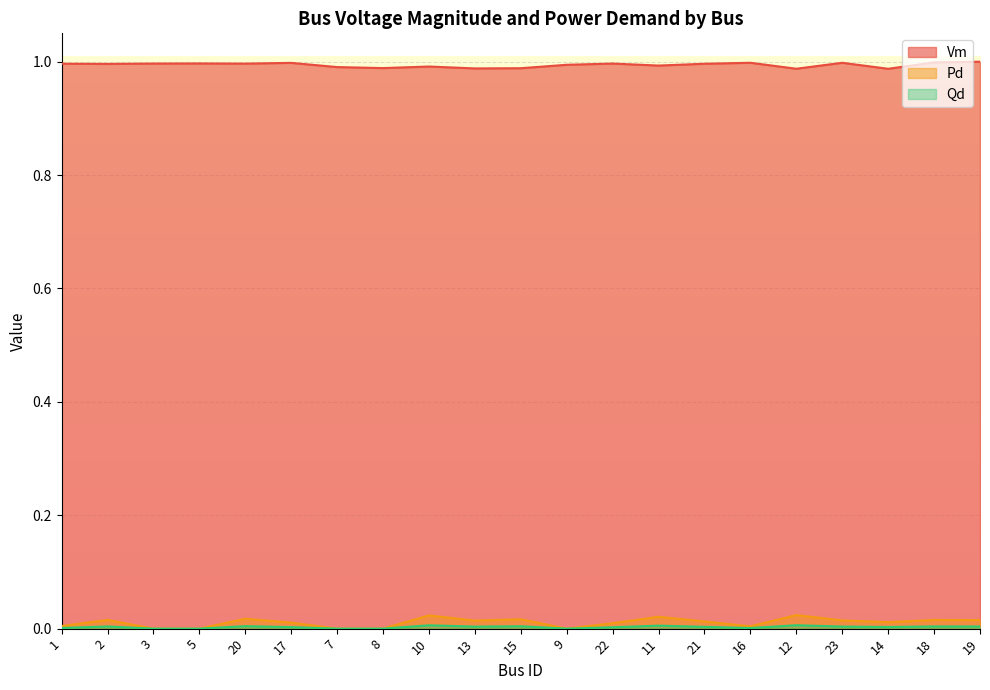

Rank the series by their maximum value, from lowest to highest.

Qd, Pd, Vm